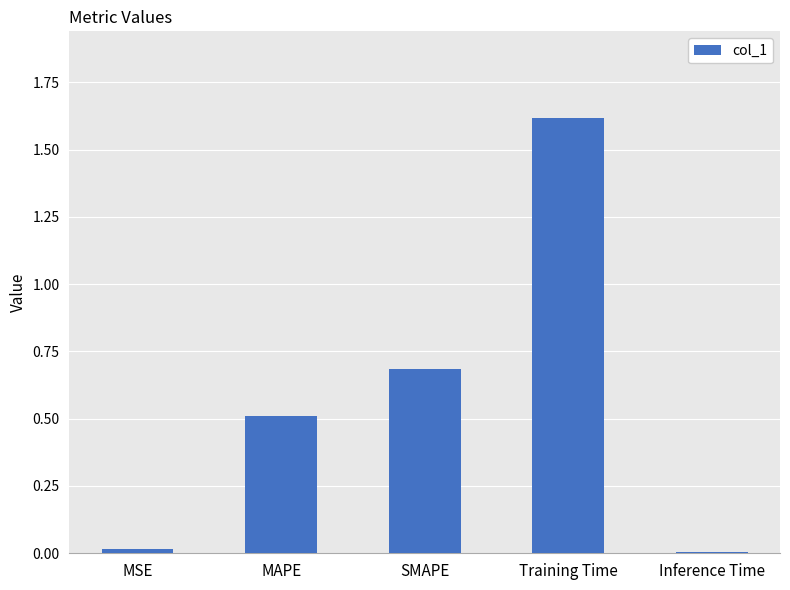

What value does the data have at Training Time?

1.6